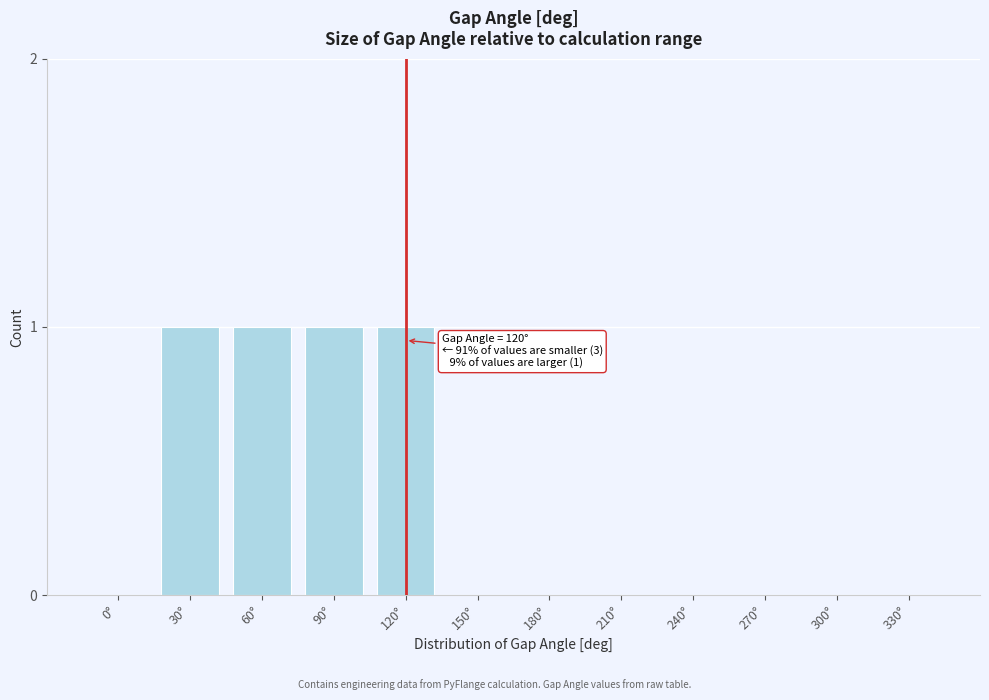

Reading left to right, transcribe all the data shown in this chart.

0°=0	30°=1	60°=1	90°=1	120°=1	150°=0	180°=0	210°=0	240°=0	270°=0	300°=0	330°=0